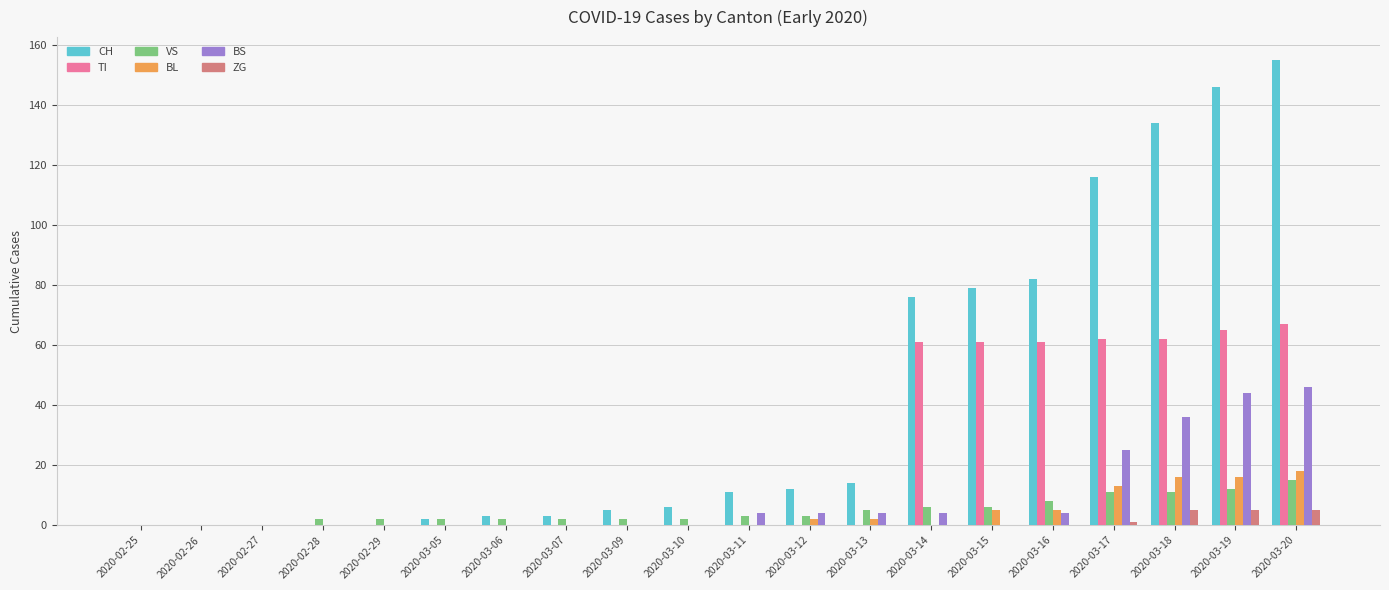

How many groups of bars are there?

20